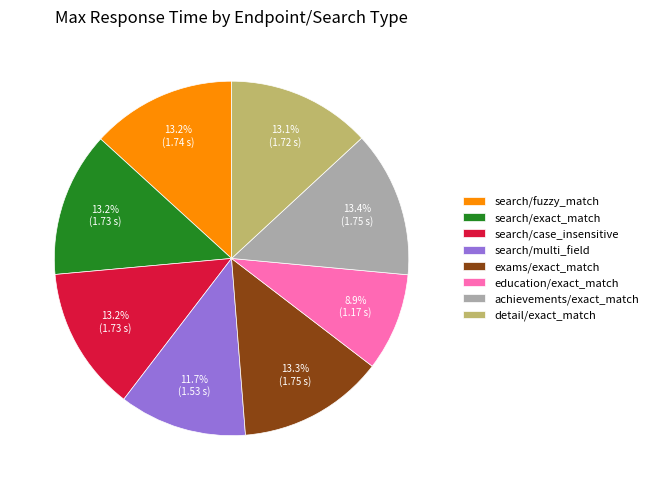

Approximately how many times larger is the value at detail/exact_match compared to search/case_insensitive?

1.0